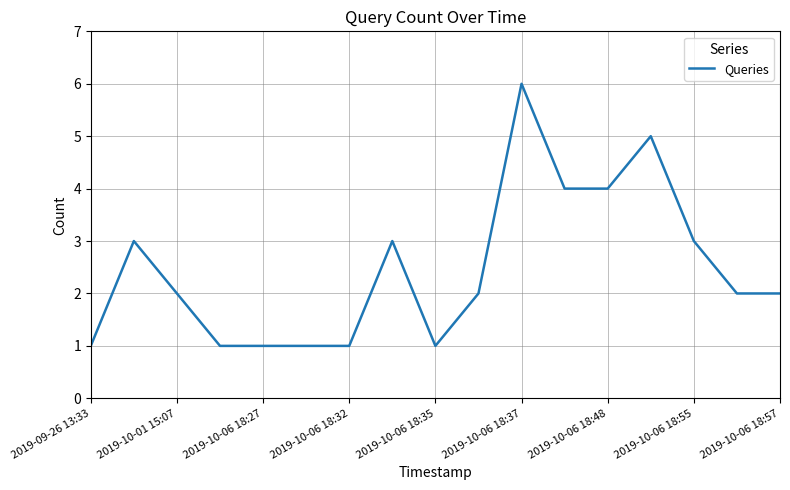

What is the maximum value shown in the chart?

6